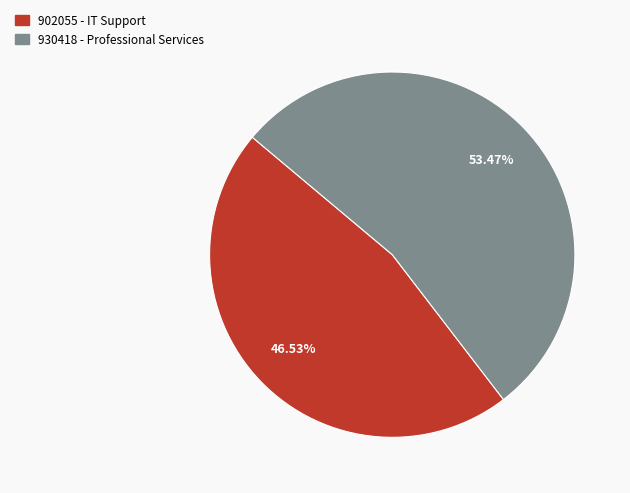

To the nearest percent, what is the average slice percentage?

50%